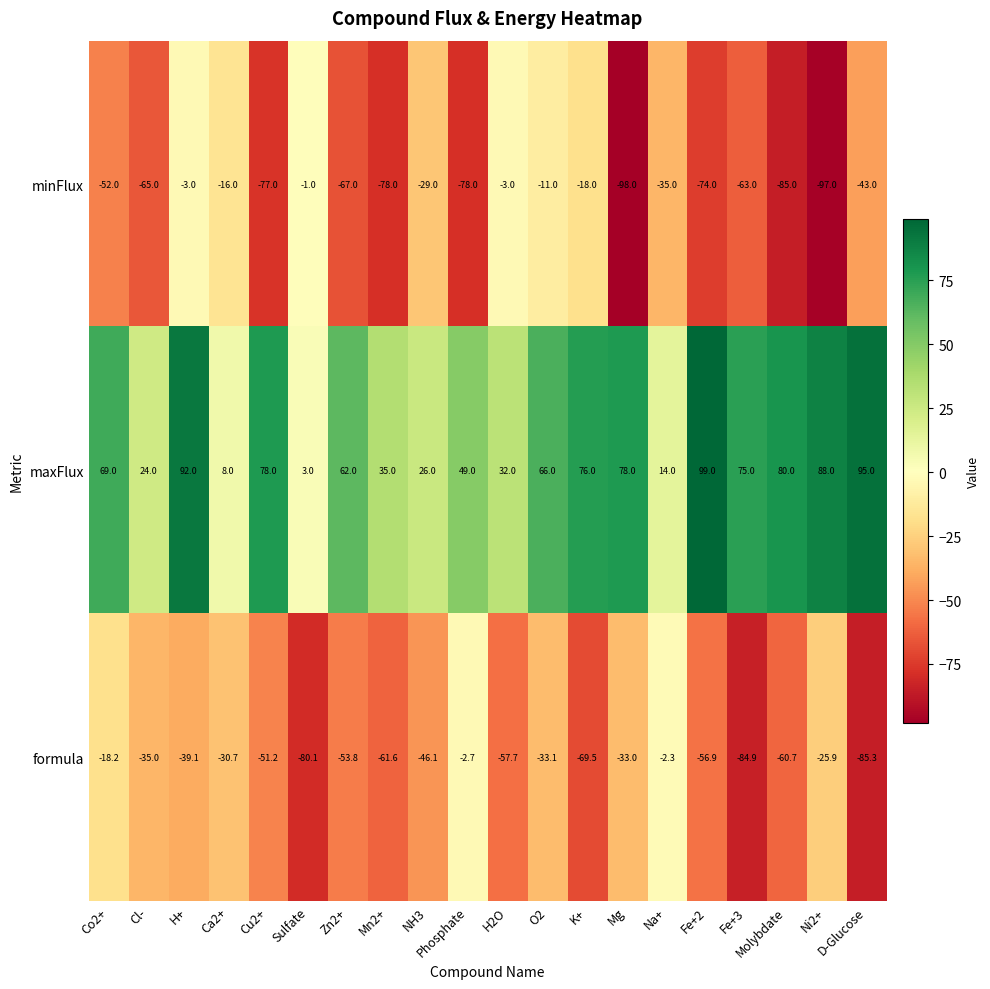

List the series in order of their peak value, lowest first.

formula, minFlux, maxFlux